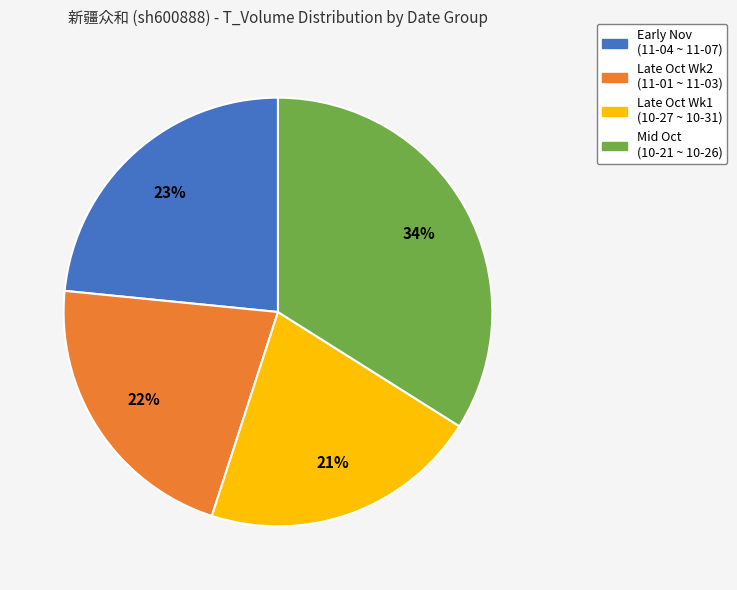

Is there a majority slice in this chart?

No